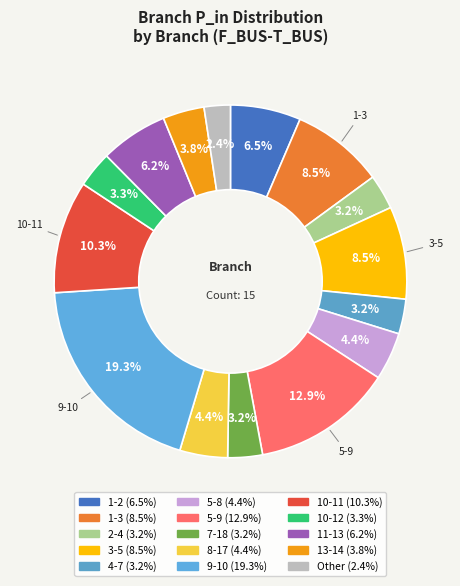

How many slices are in this pie chart?

15